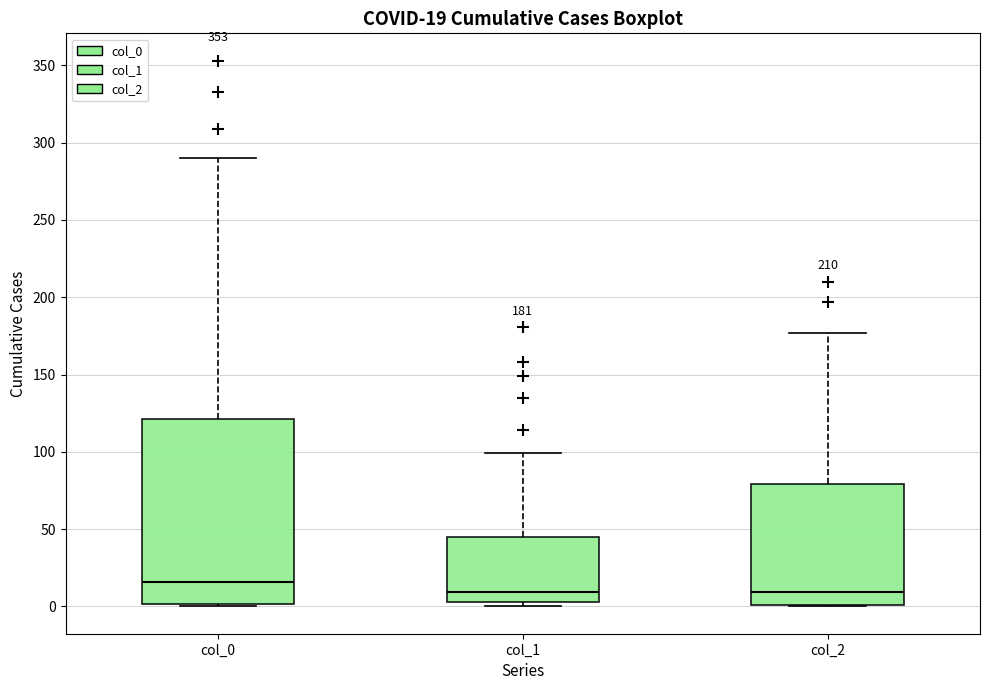

Which box is the tallest, from its lower edge to its upper edge?

col_0